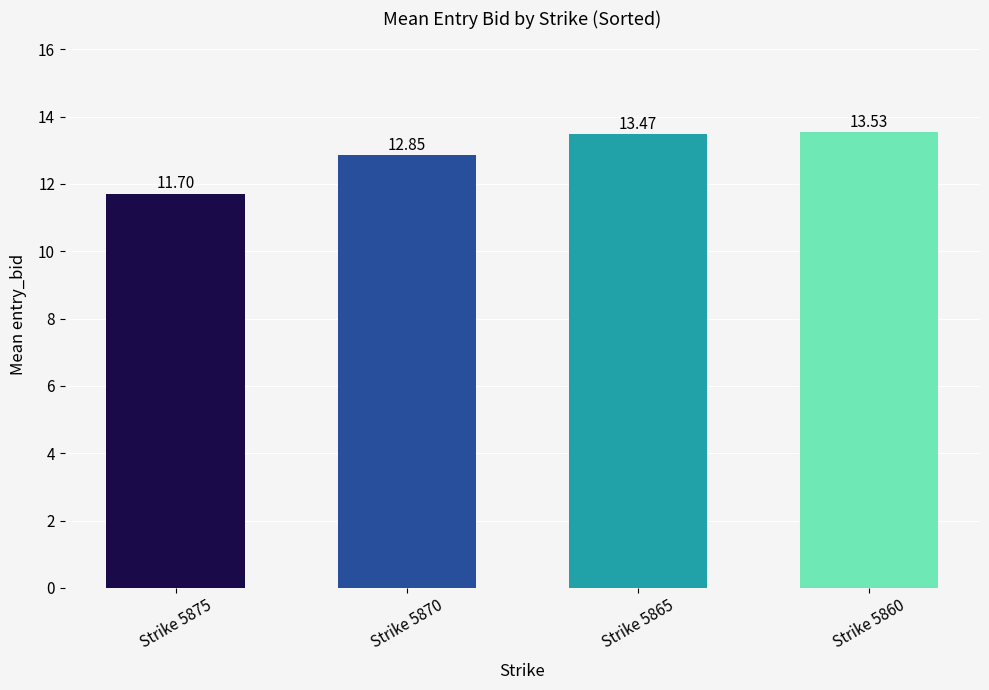

List the labels in order of value, smallest first.

Strike 5875, Strike 5870, Strike 5865, Strike 5860